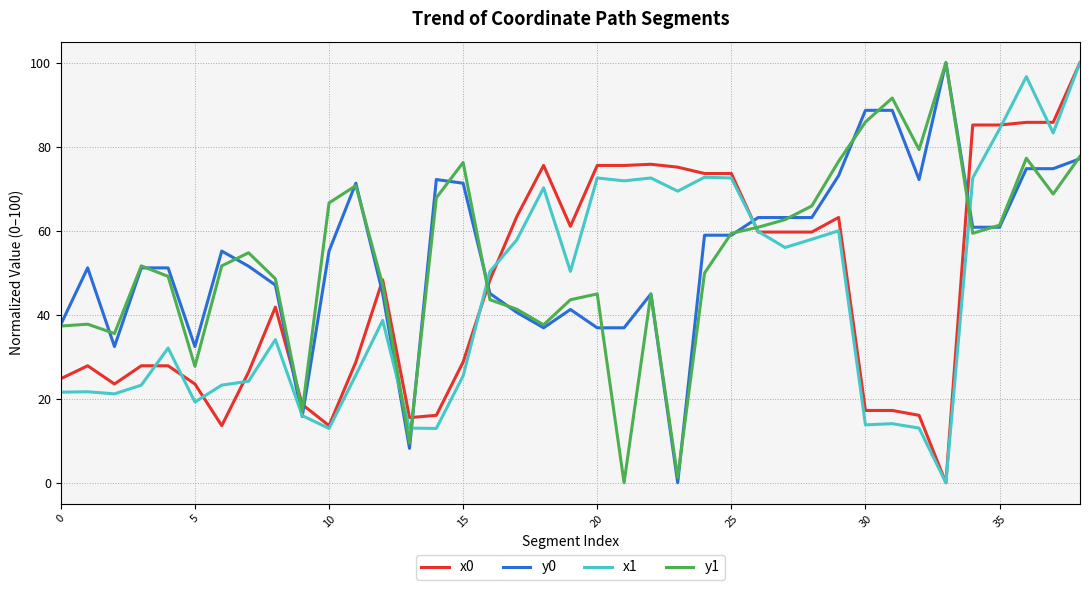

What is the maximum value shown in the chart?

100.0